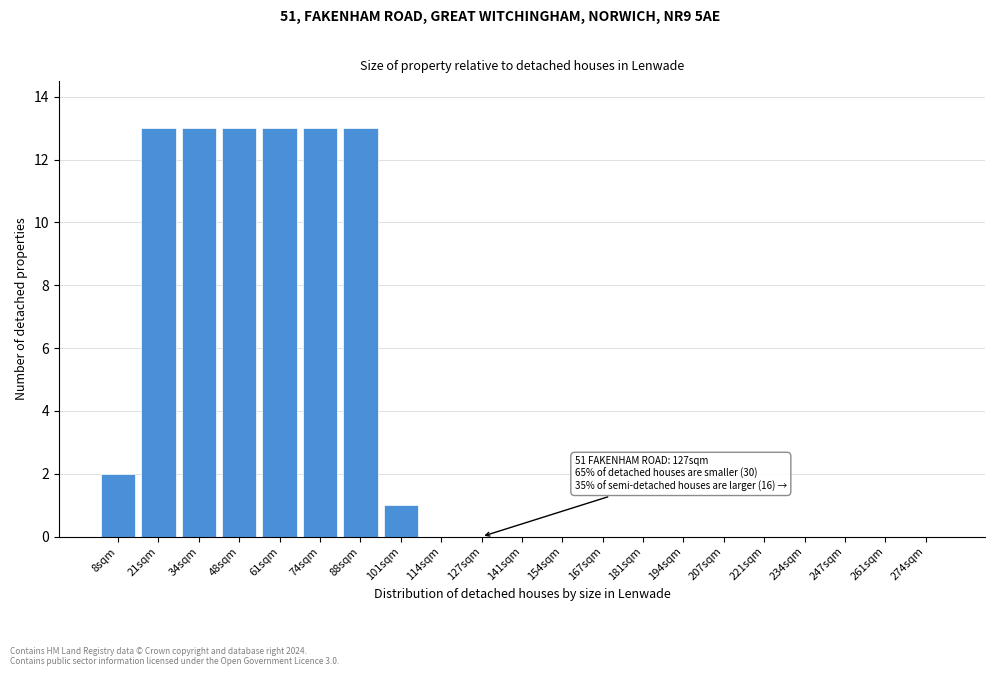

Reading left to right, what are all the values shown in this chart?

8sqm=2	21sqm=13	34sqm=13	48sqm=13	61sqm=13	74sqm=13	88sqm=13	101sqm=1	114sqm=0	127sqm=0	141sqm=0	154sqm=0	167sqm=0	181sqm=0	194sqm=0	207sqm=0	221sqm=0	234sqm=0	247sqm=0	261sqm=0	274sqm=0